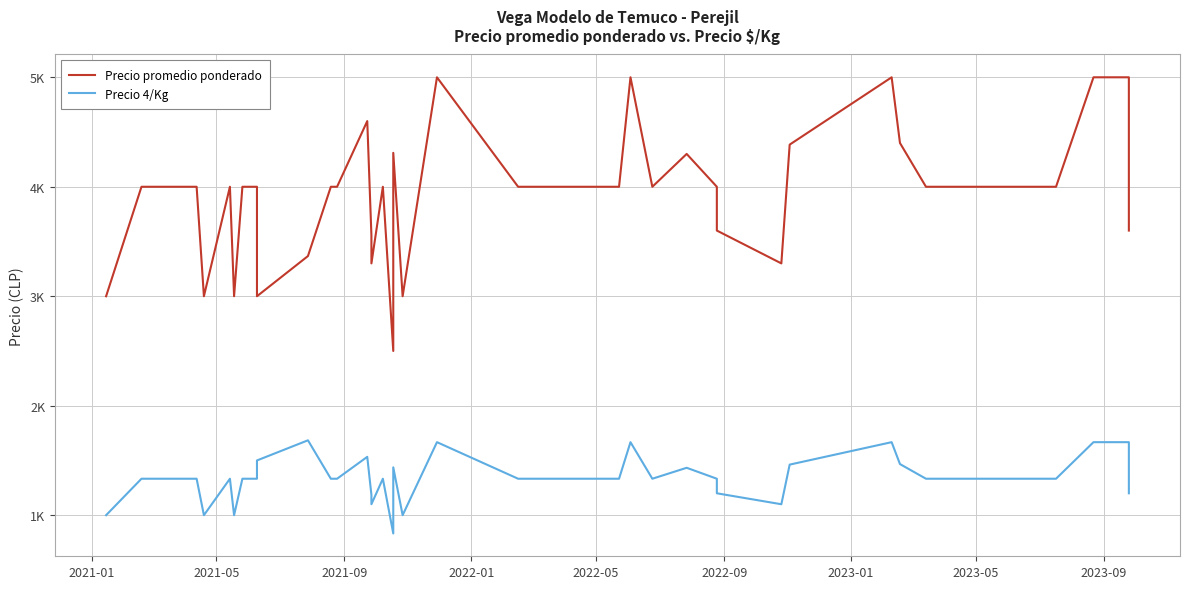

How many data points does each series have?

40